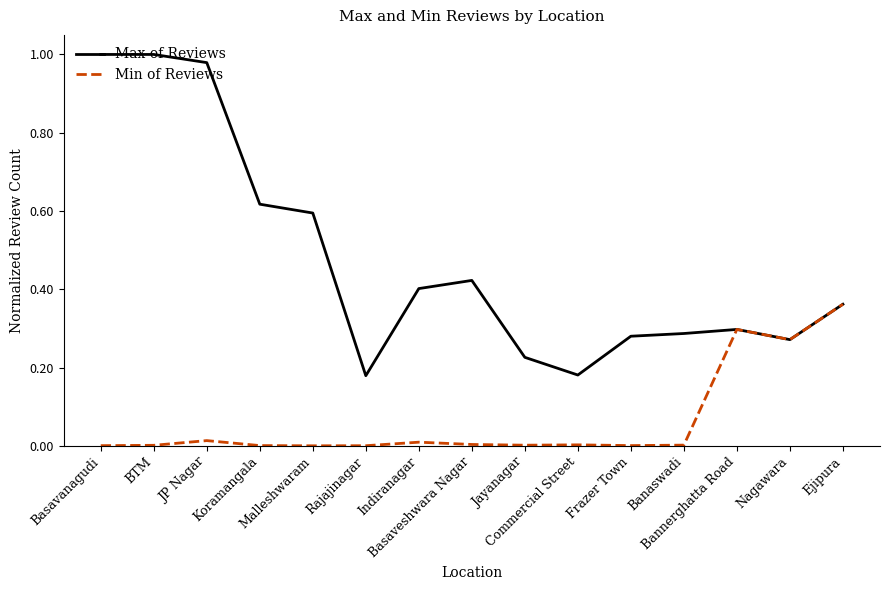

Which series has the largest total across all categories?

Max of Reviews